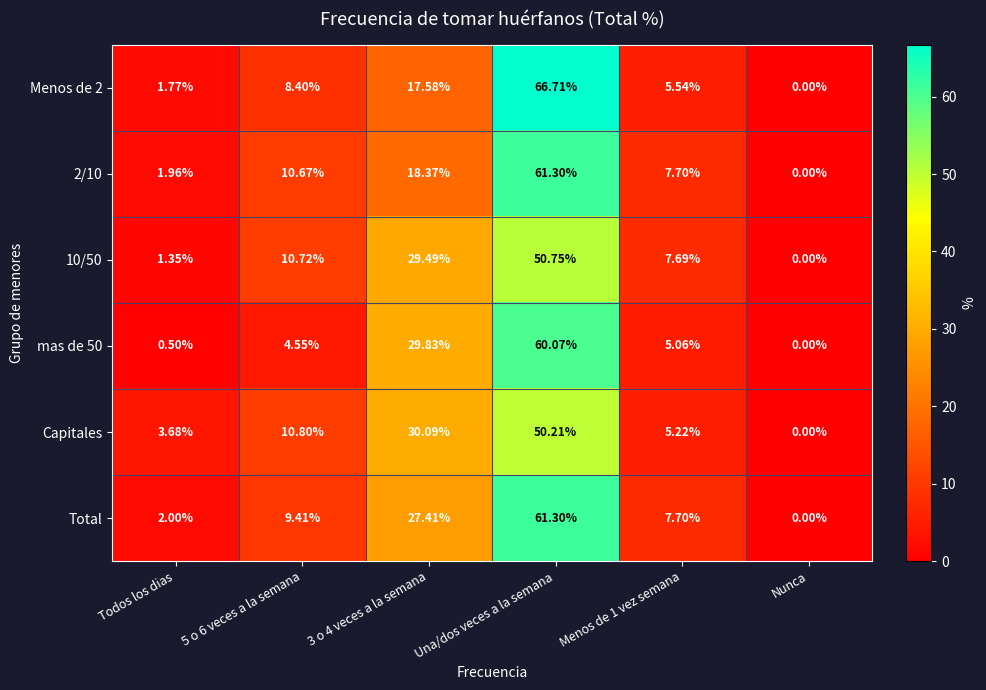

Which series changed the most between 5 o 6 veces a la semana and Menos de 1 vez semana?

Capitales